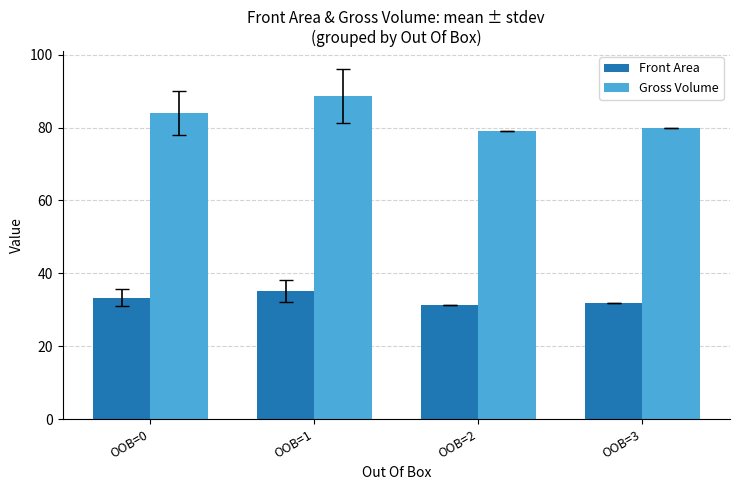

Reading right to left, what are all the values shown in this chart?

Front Area: 31.8	31.3	35.2	33.3
Gross Volume: 80.0	78.9	88.7	83.9